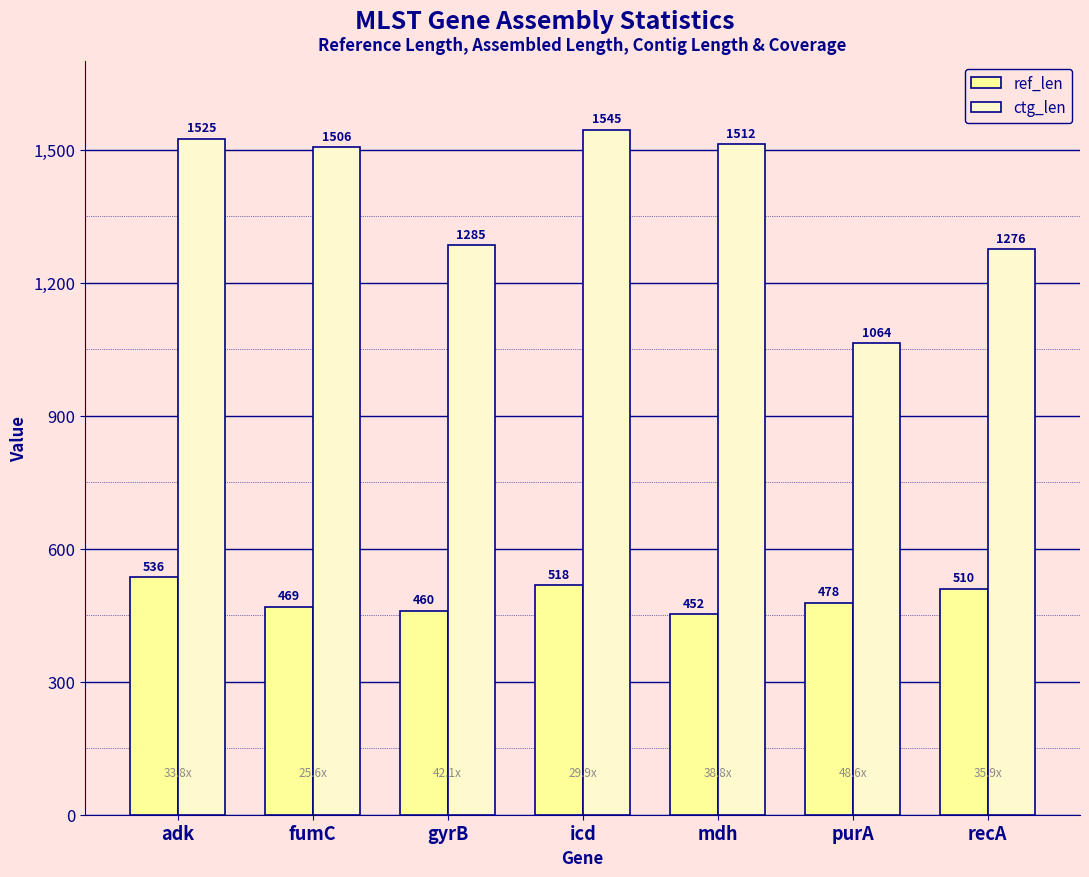

What position from the right is gyrB?

5